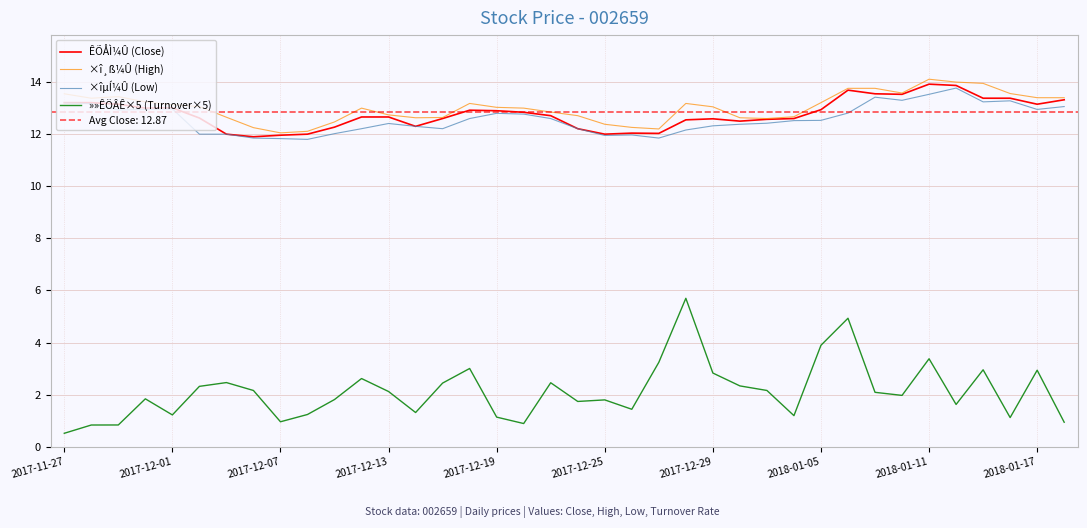

True or false: ÊÕÅÌ¼Û (Close) and »»ÊÖÂÊ×5 (Turnover×5) intersect in this chart.

False